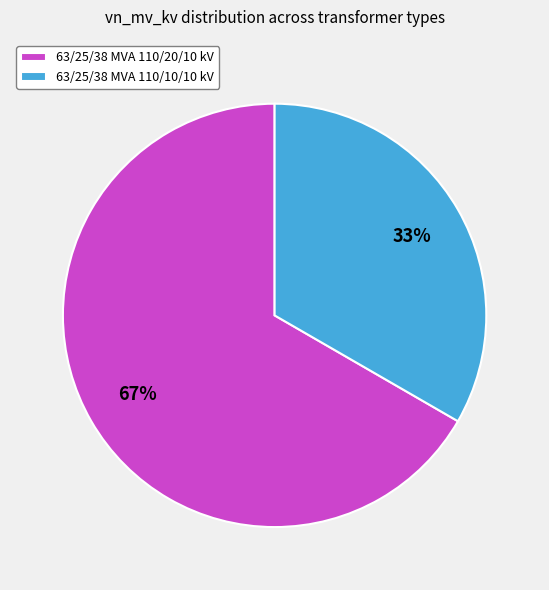

Between 63/25/38 MVA 110/10/10 kV and 63/25/38 MVA 110/20/10 kV, which is larger?

63/25/38 MVA 110/20/10 kV